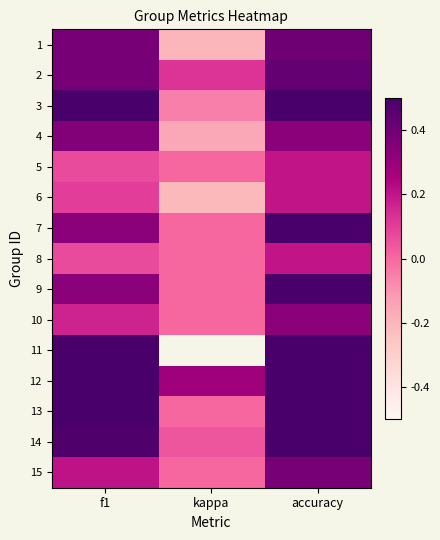

At which label does 1 reach its peak?

accuracy